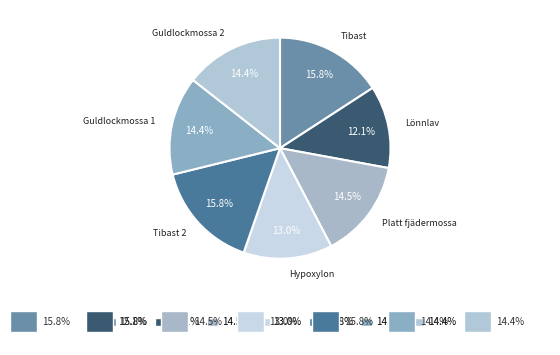

Is there a majority slice in this chart?

No